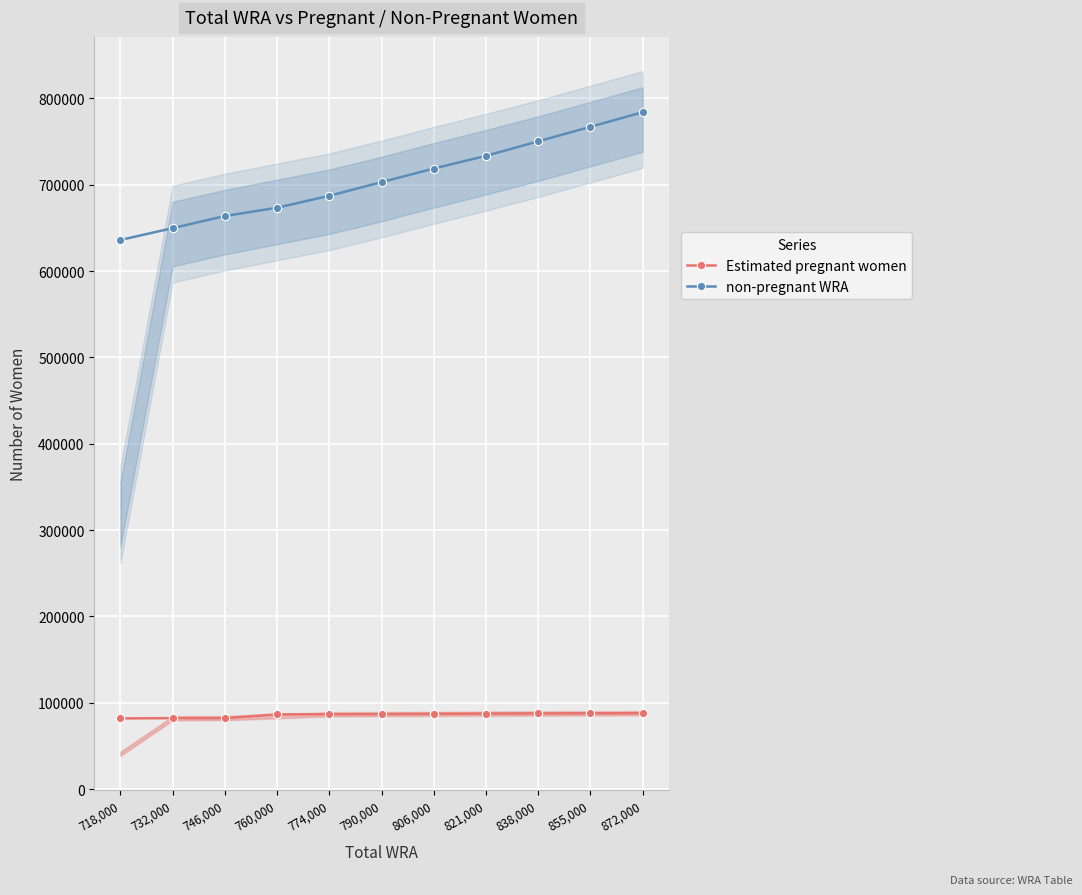

Rank the series by their maximum value, from highest to lowest.

non-pregnant WRA, Estimated pregnant women